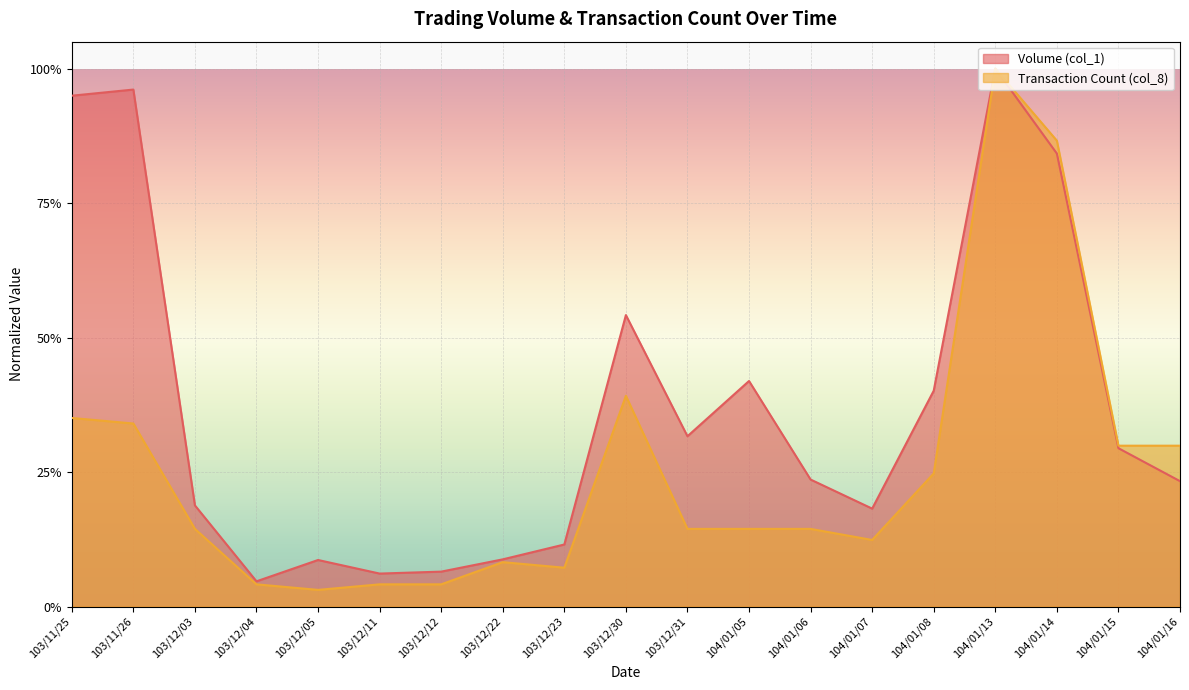

True or false: Transaction Count (col_8) and Volume (col_1) cross at least once.

False